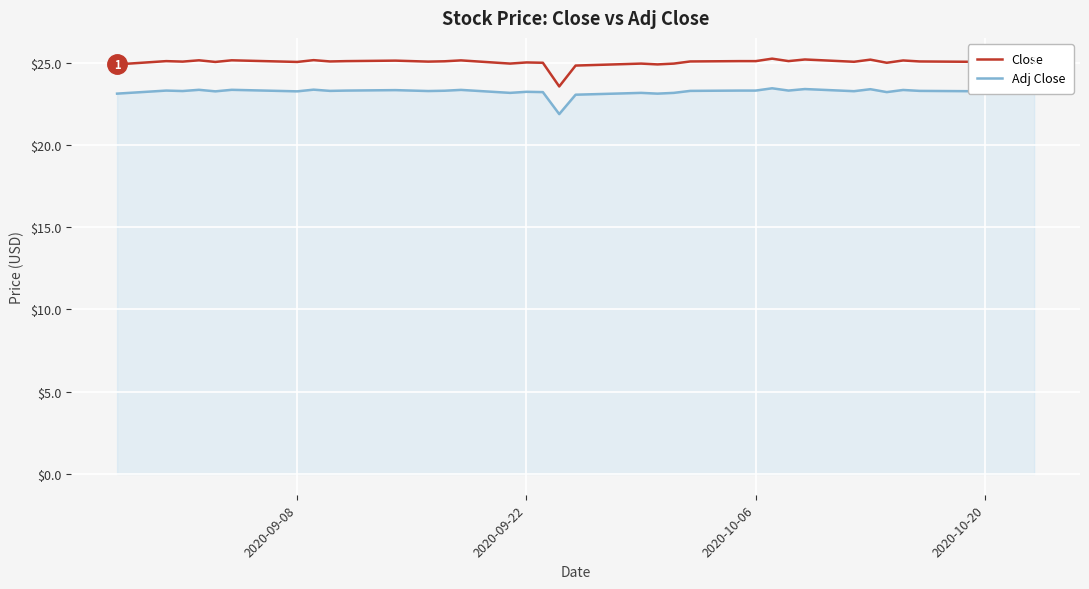

True or false: Adj Close and Close cross at least once.

False